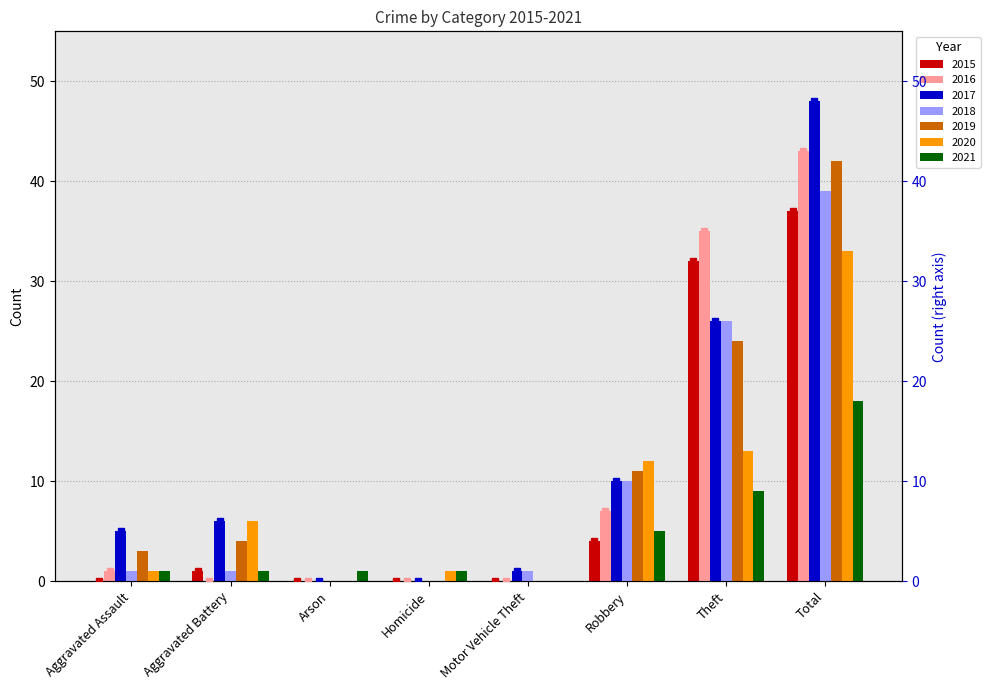

At which label is 2018 closest to 19?

Theft